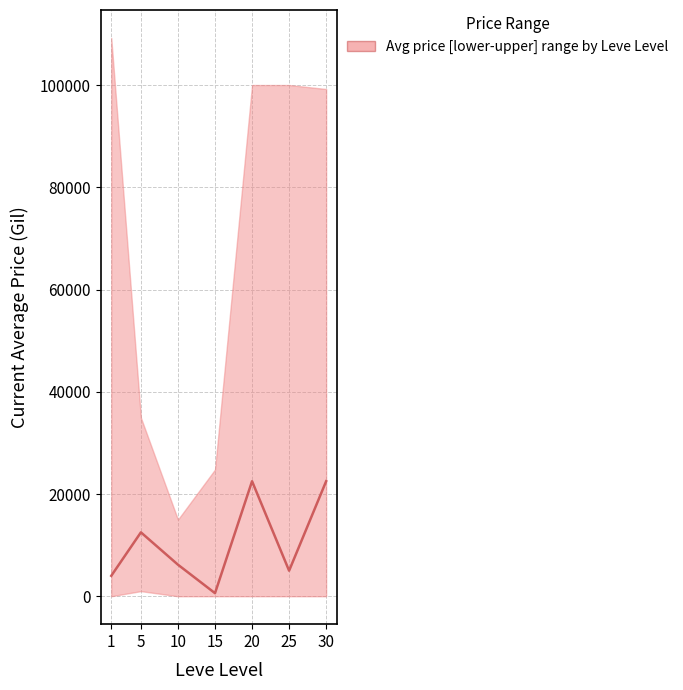

What is the difference between the values at 15 and 5?

11900.0